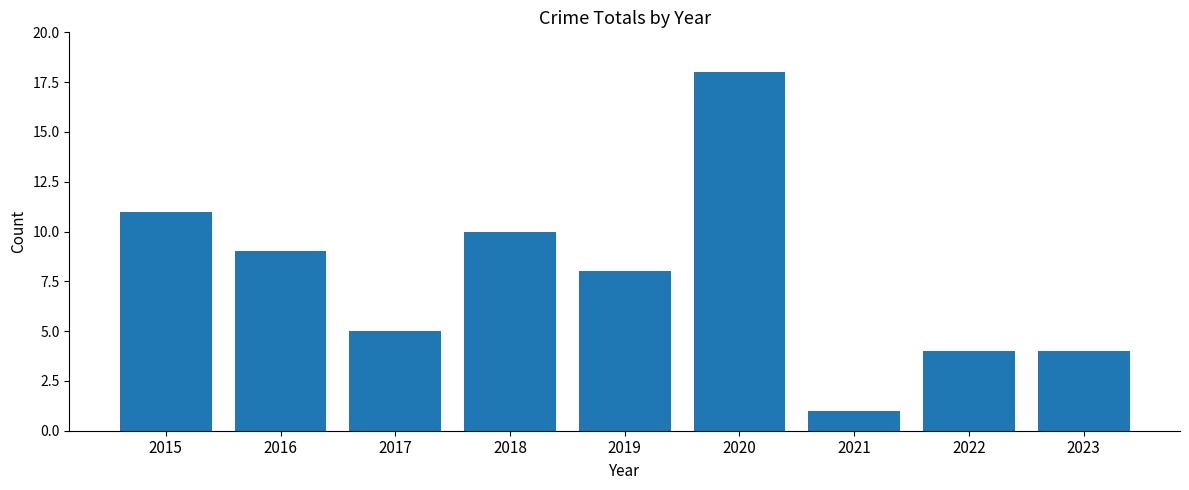

What is the sum of the values at 2015 and 2016?

20